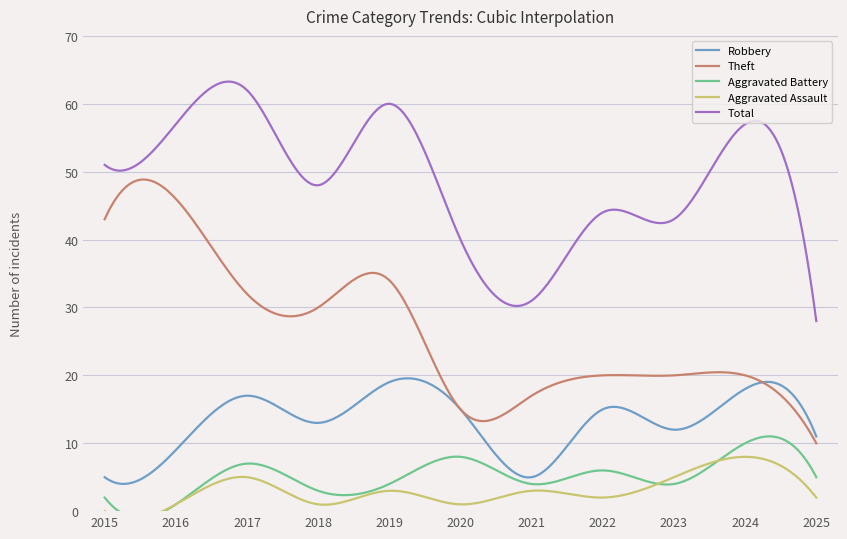

How many values in the Aggravated Assault series exceed 2?

5